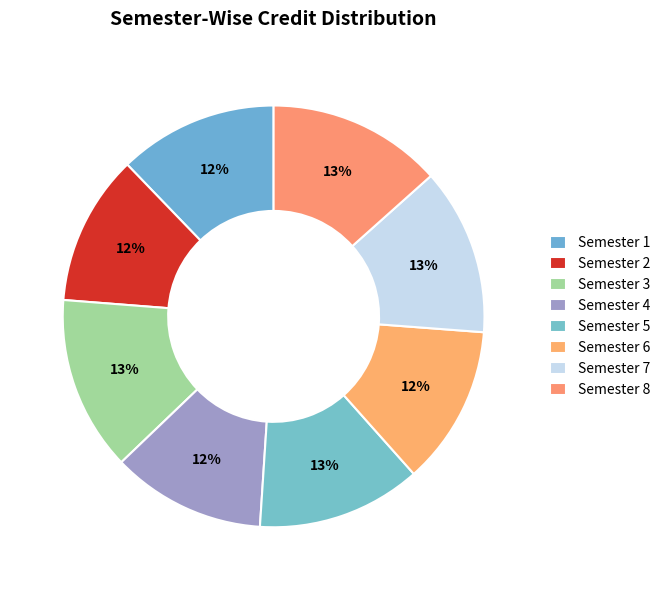

Is there a majority slice in this chart?

No